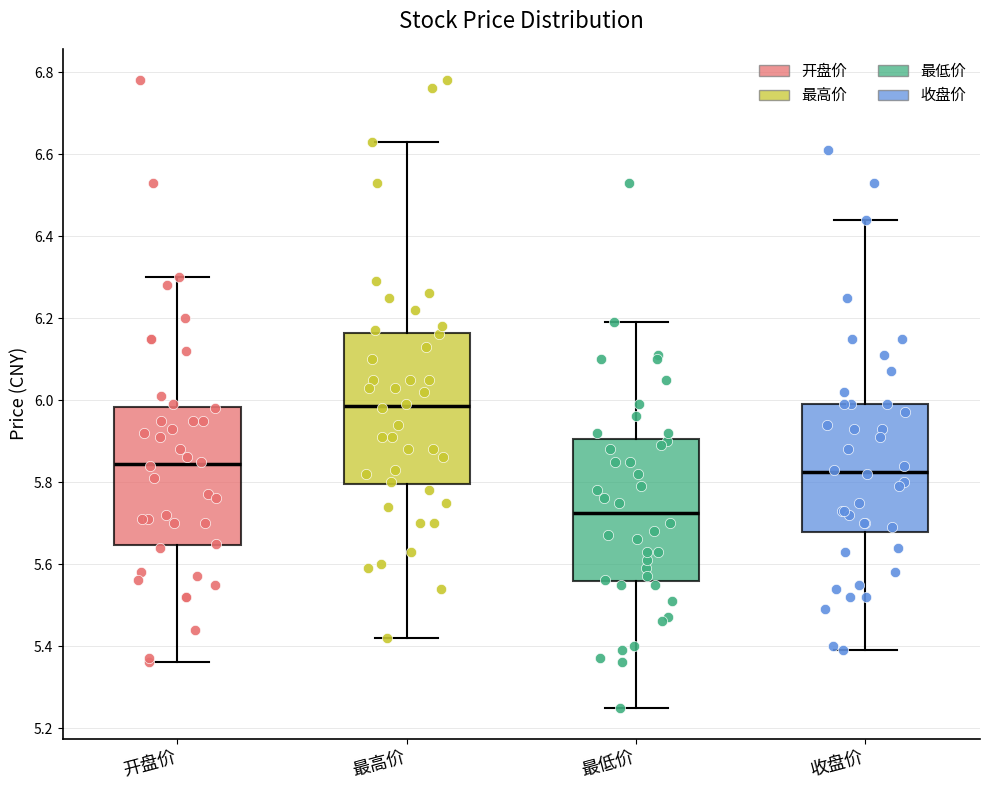

Where does the lower whisker of the box for 收盘价 end on the y-axis? The values are not printed on the chart, so give them approximately, as read against the axis.

5.40